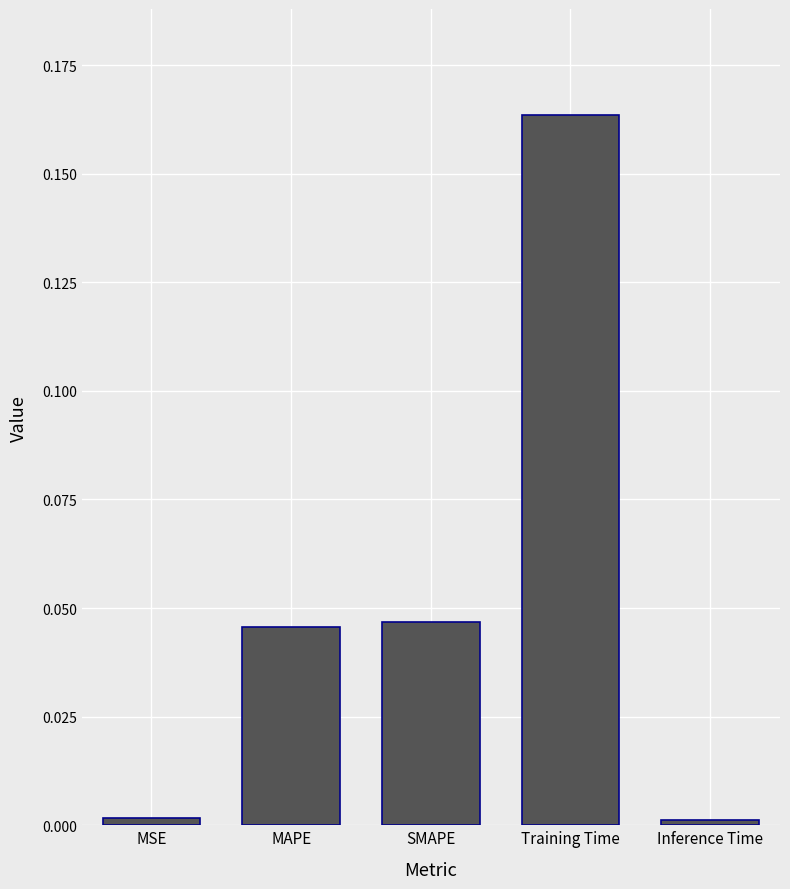

Which label corresponds to the largest value in the chart?

Training Time